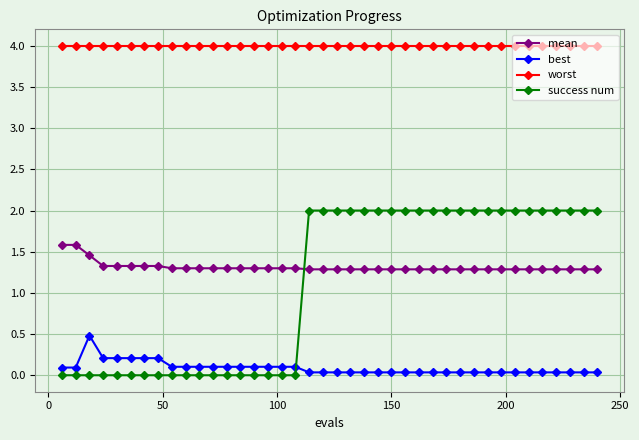

True or false: success num and best cross at least once.

True